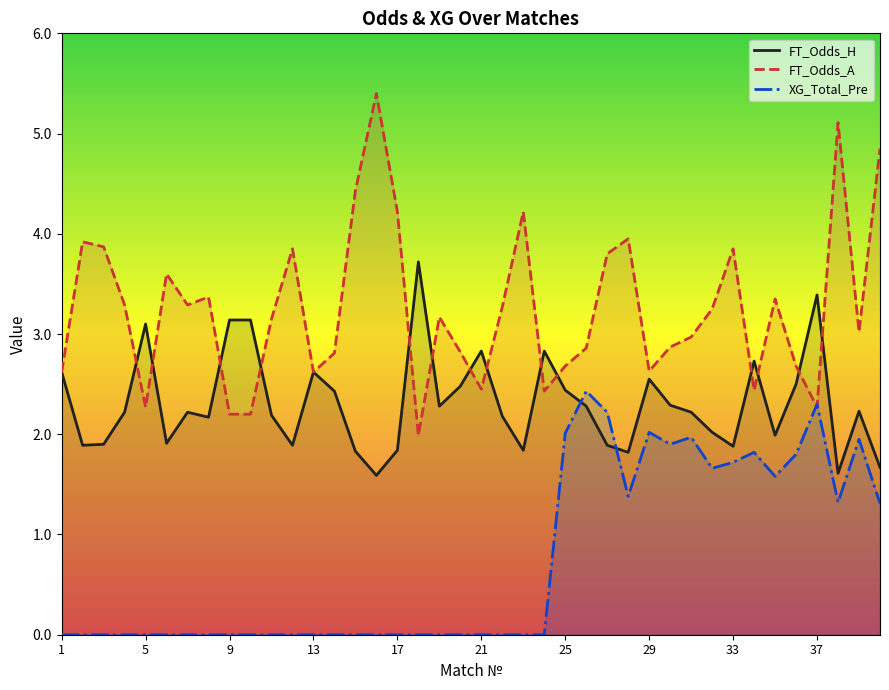

At how many categories does at least one series exceed 0?

40